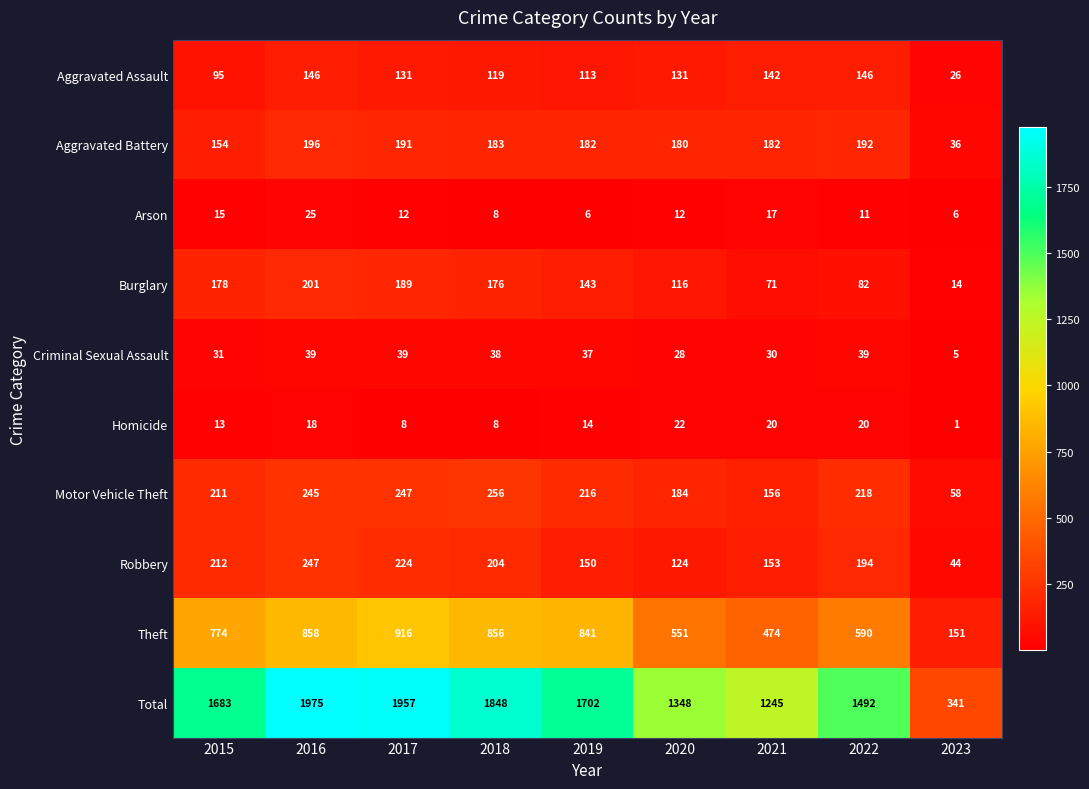

Which series changed the most between 2016 and 2023?

Total